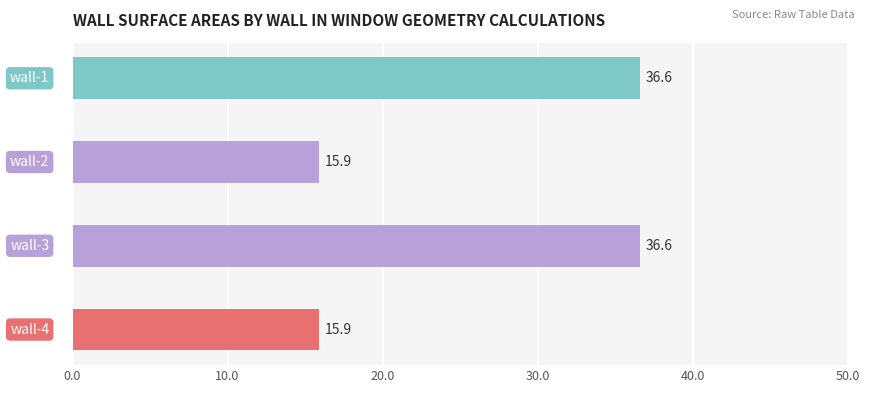

Reading top to bottom, extract all data points from this chart.

36.6	15.9	36.6	15.9